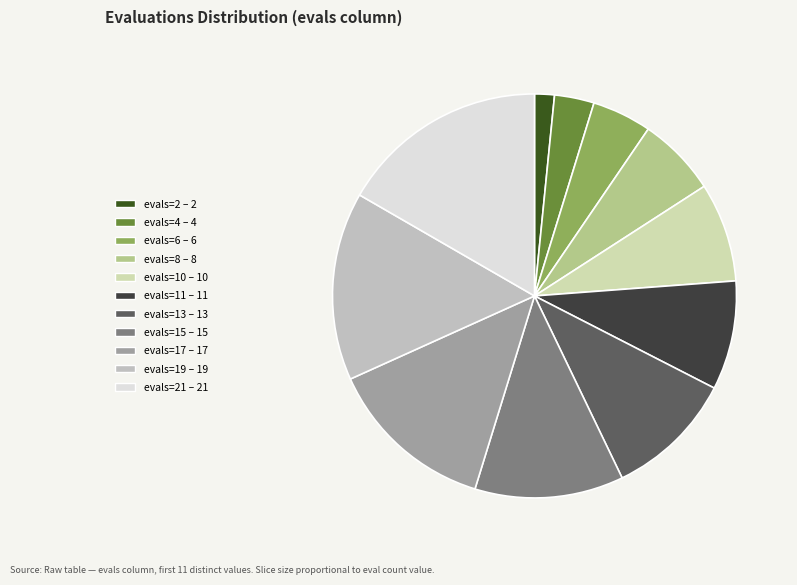

Which category has the biggest portion of the pie?

evals=21